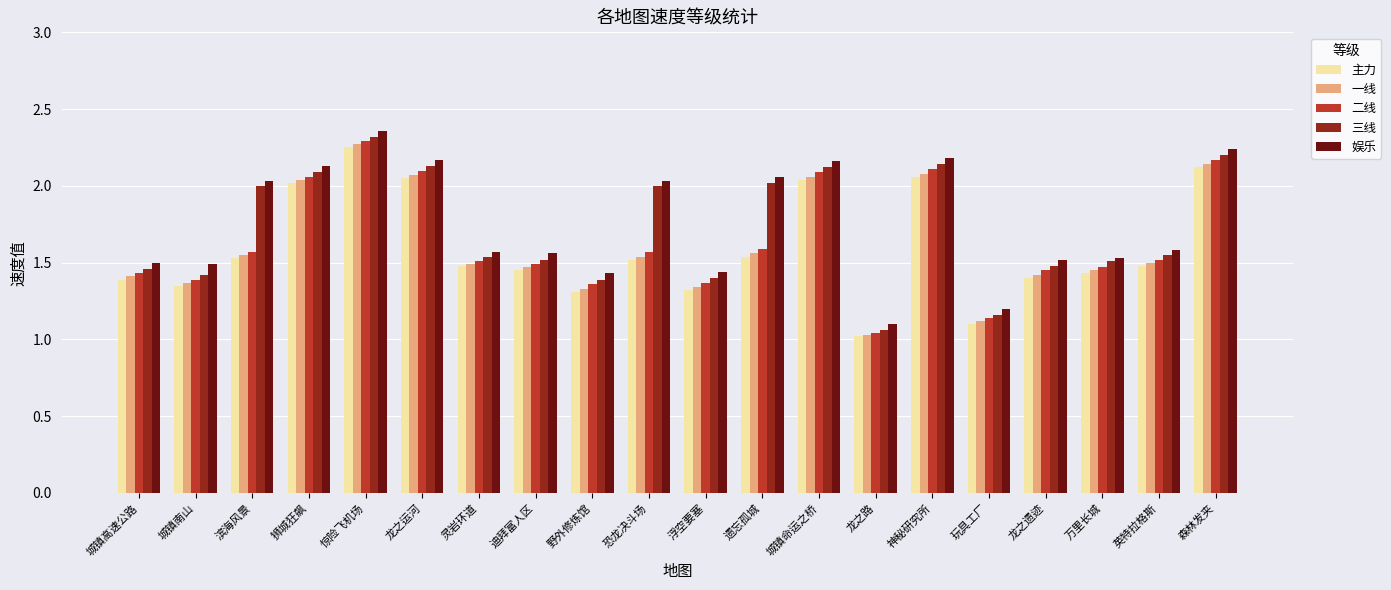

Are the bars grouped side by side (vs. stacked)?

Yes